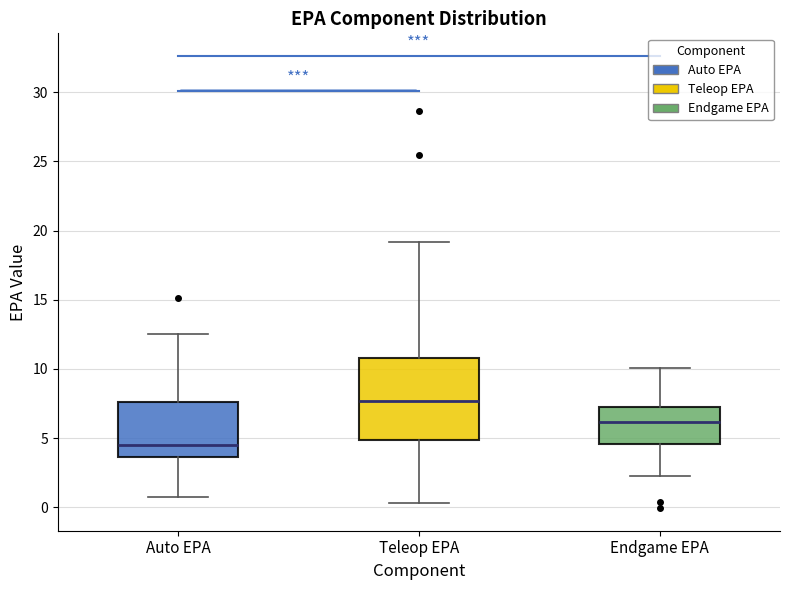

Where does the median line of the box for Teleop EPA sit on the y-axis? The values are not printed on the chart, so give them approximately, as read against the axis.

7.5